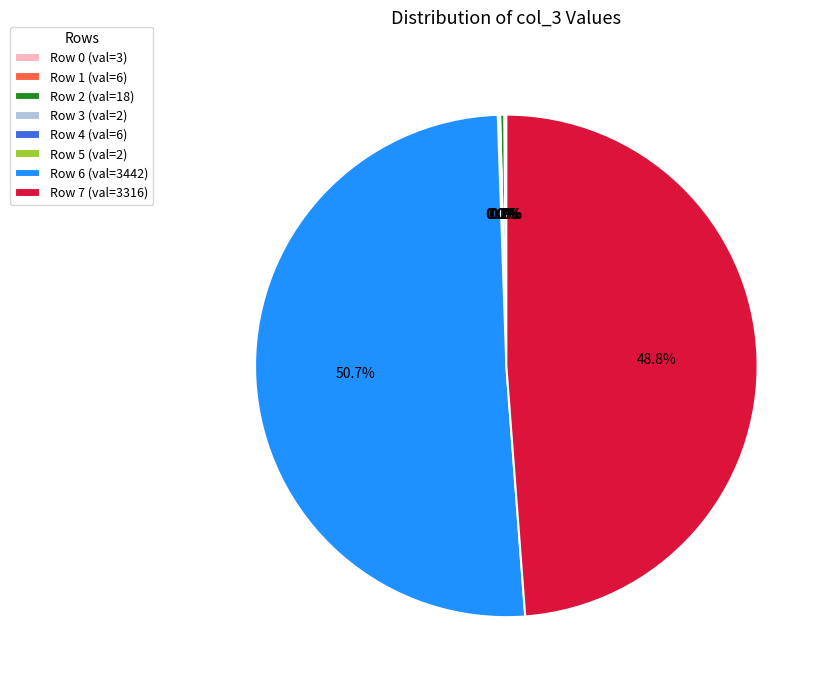

Is Row 7 (val=3316) the majority of the pie?

No